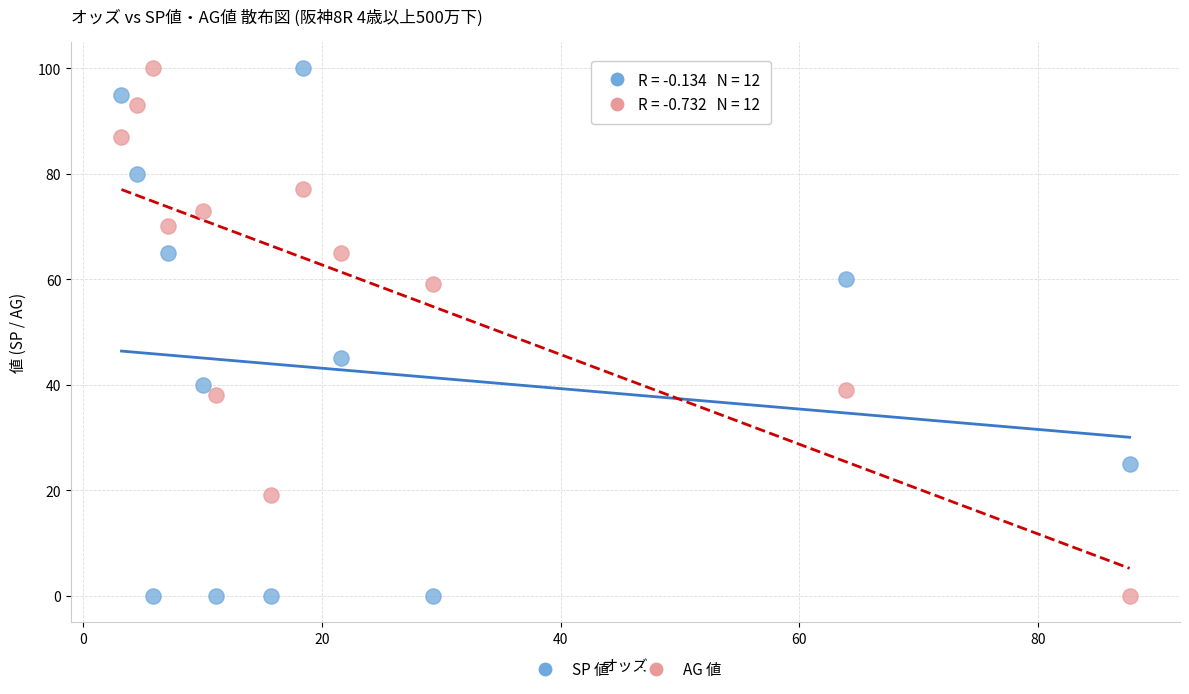

In the AG 値 series, what Y value is closest to 50?

59